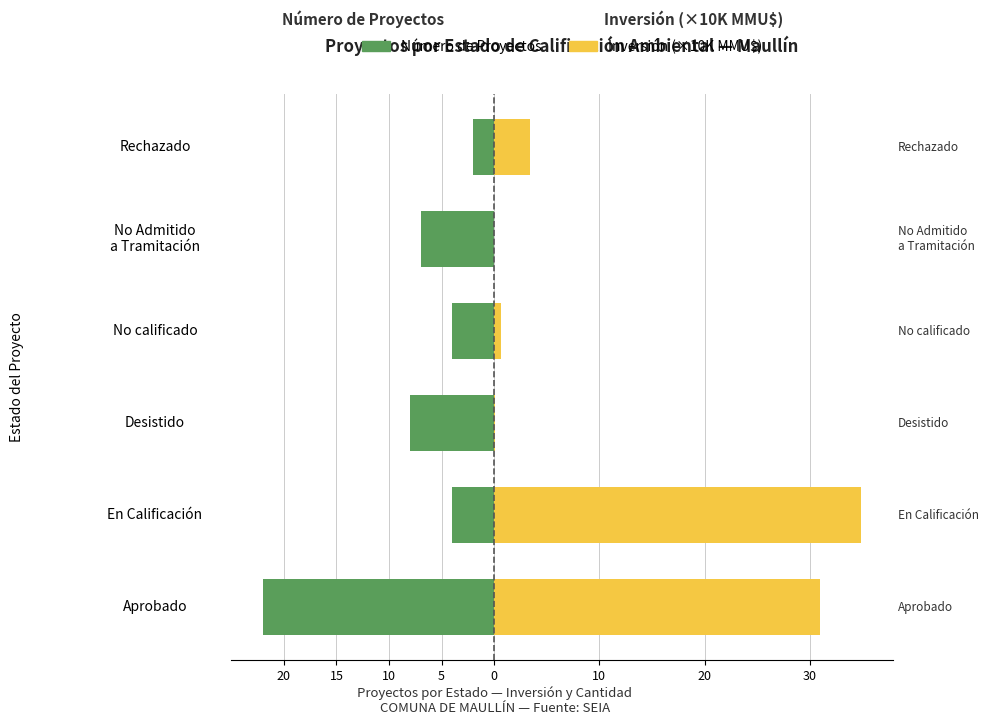

At how many categories does at least one series exceed -20?

6